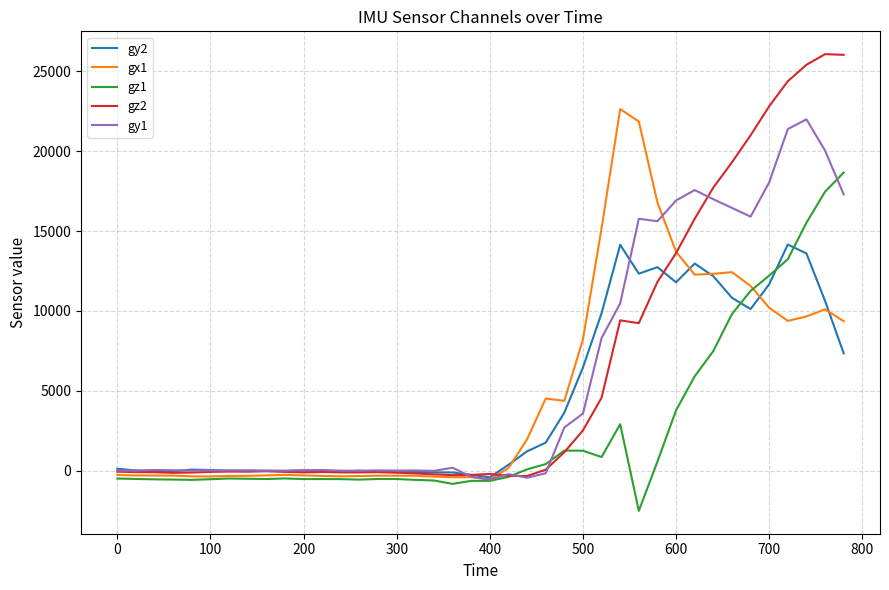

What is the minimum value shown in the chart?

-2527